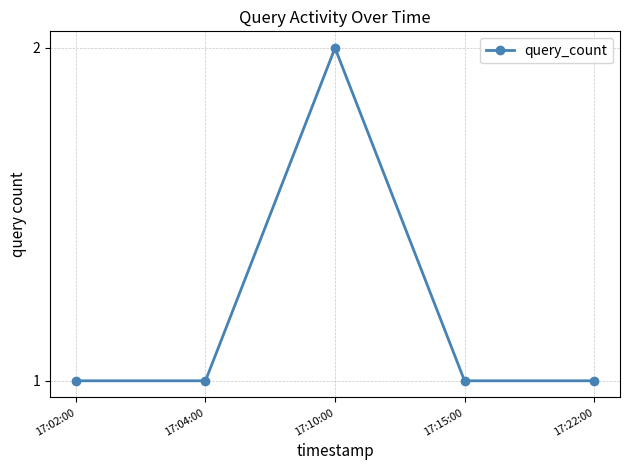

Reading left to right, transcribe all the data shown in this chart.

17:02:00=1	17:04:00=1	17:10:00=2	17:15:00=1	17:22:00=1